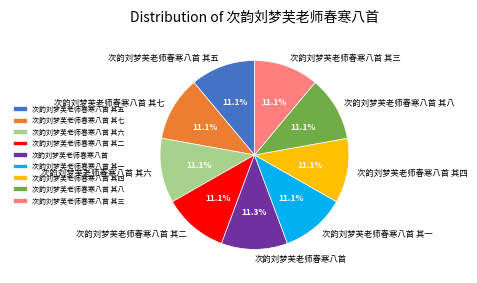

Do 次韵刘梦芙老师春寒八首 其三 and 次韵刘梦芙老师春寒八首 其八 together represent more than half of the pie?

No